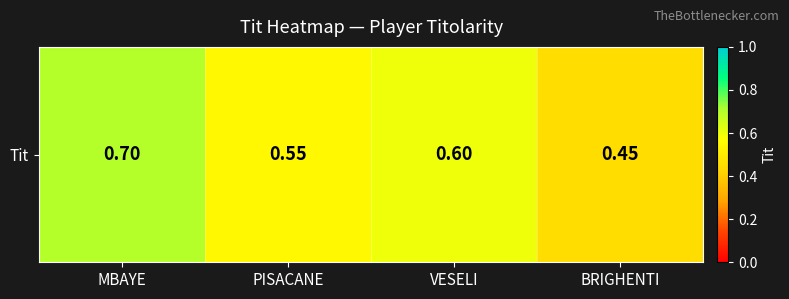

True or false: the data shows 0.6 at PISACANE.

True